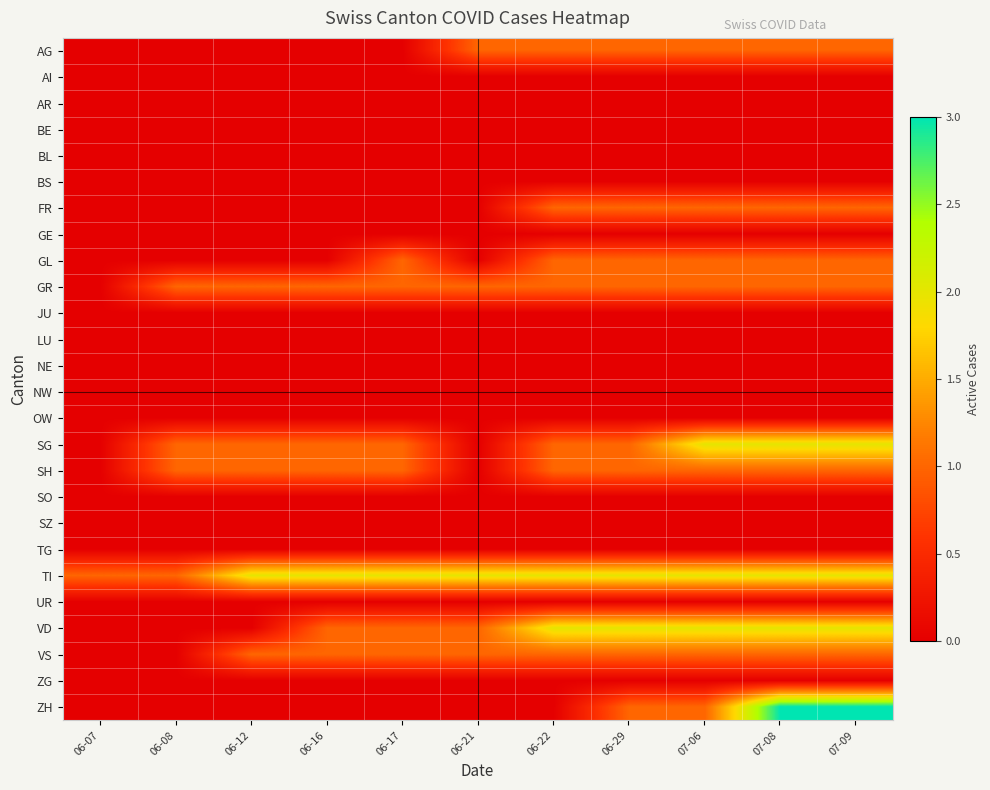

Which has a higher value, 06-21 or 06-07?

06-21